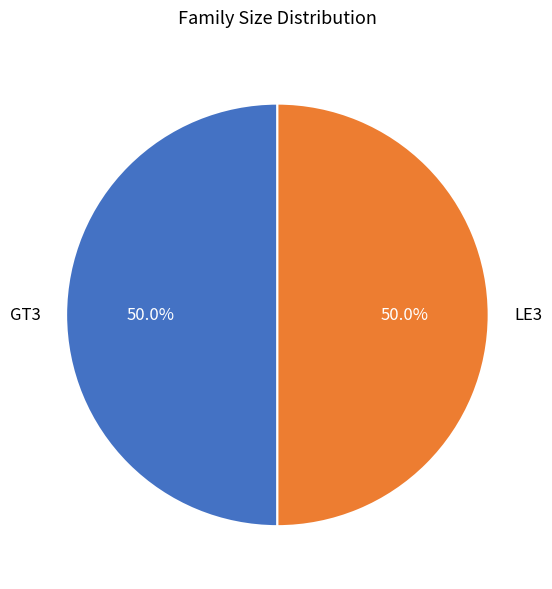

Combined, do LE3 and GT3 account for over 50%?

Yes